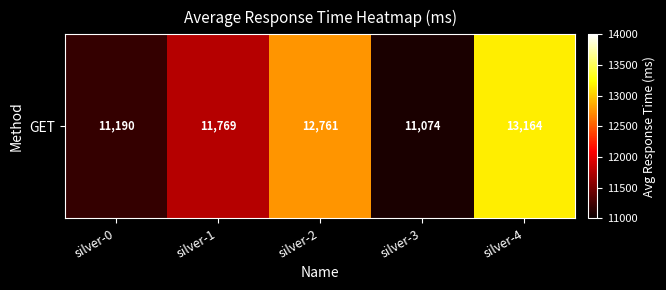

Reading left to right, list all the values displayed in this chart.

silver-0=11190	silver-1=11769	silver-2=12761	silver-3=11074	silver-4=13164